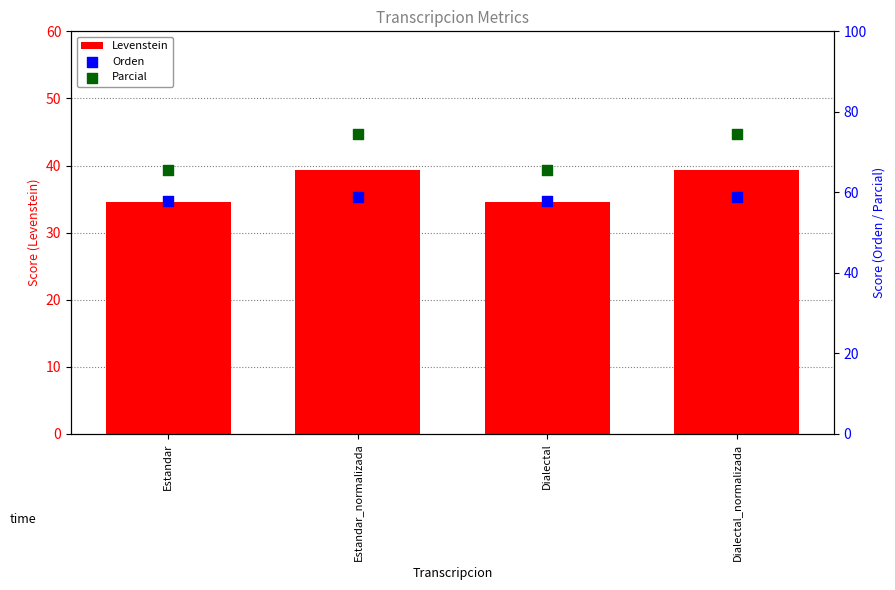

Which series contains the highest Y value?

Parcial